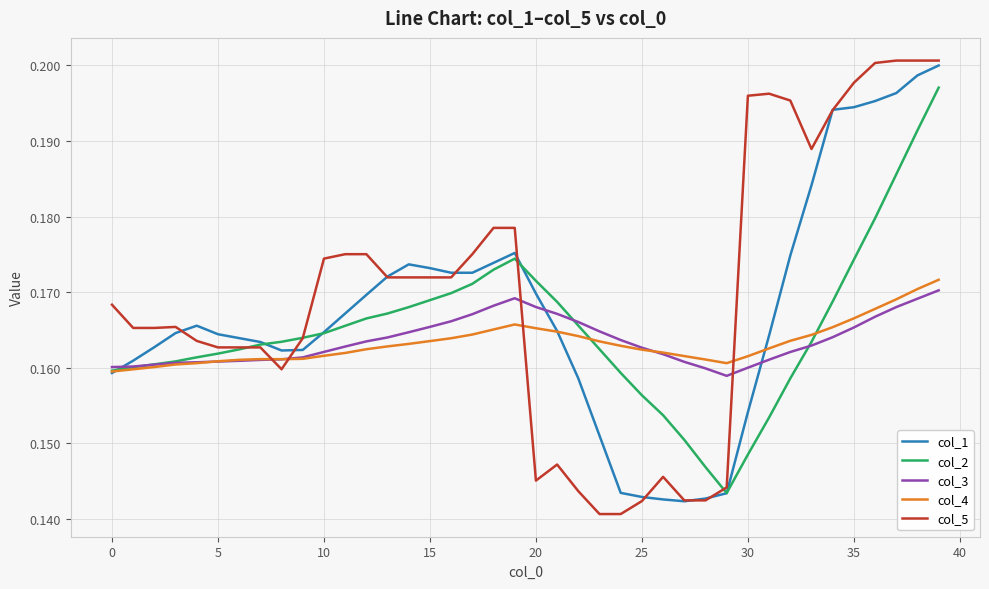

Which series has the largest range (max minus min)?

col_5